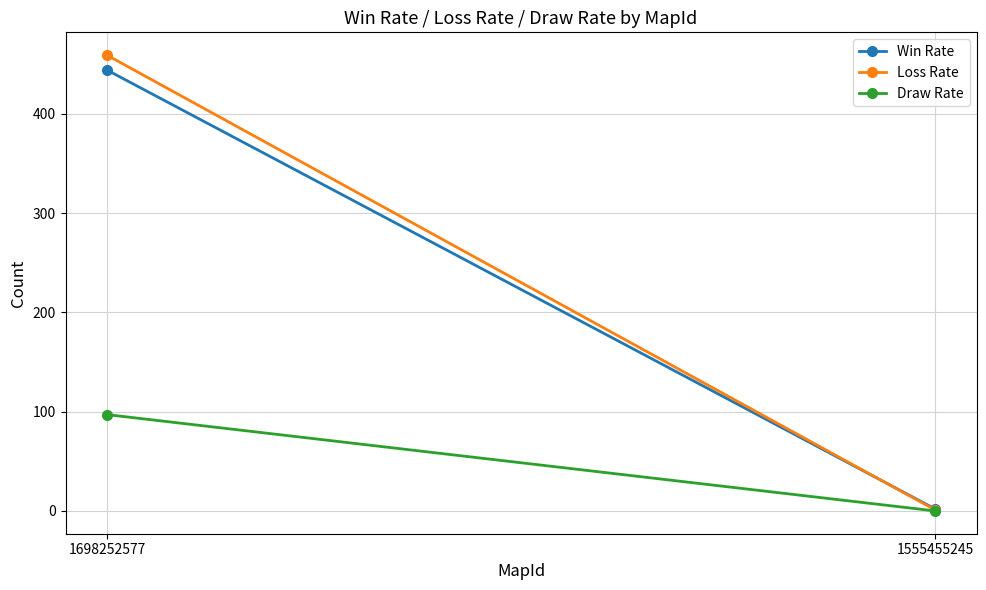

Is the value of Win Rate at 1698252577 greater than the value of Loss Rate at 1698252577?

No